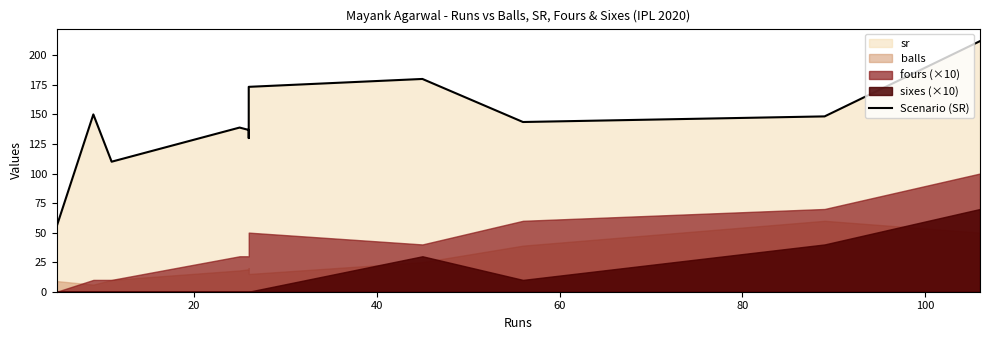

What is the difference between the maximum and second lowest values?

102.0